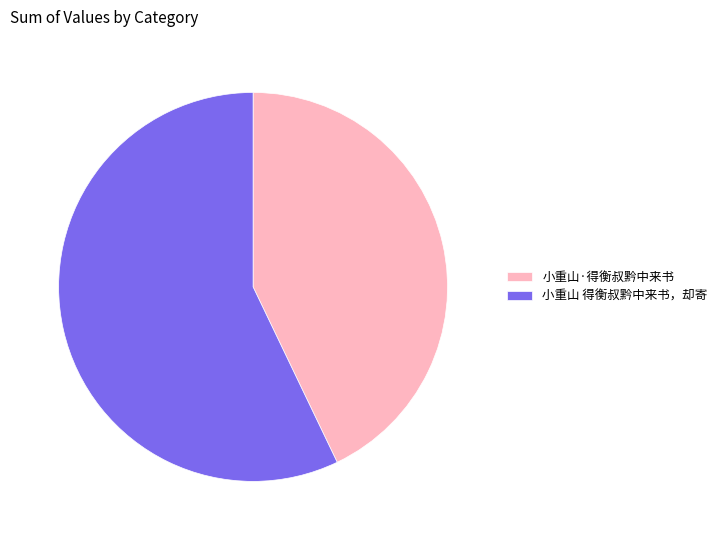

What is the majority slice?

小重山 得衡叔黔中来书，却寄